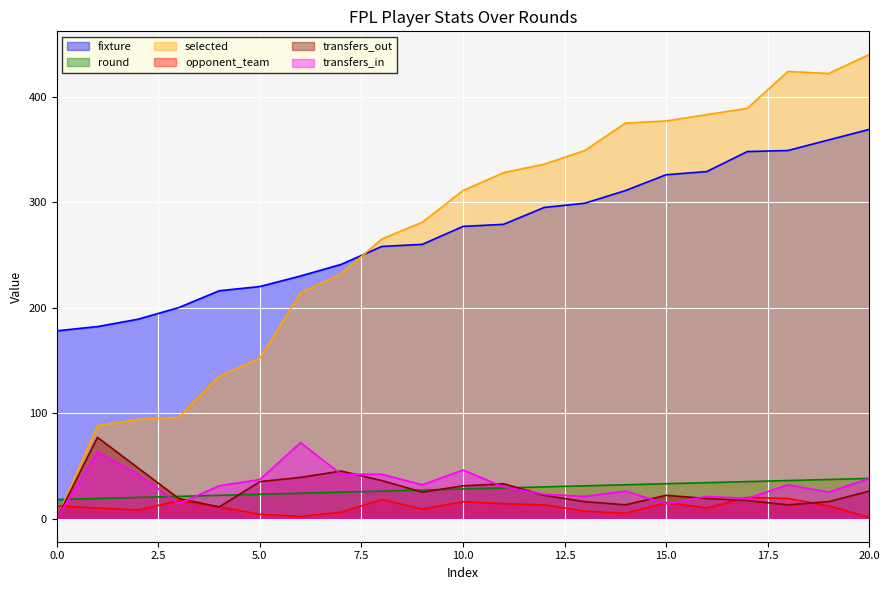

Reading left to right, list all the values displayed in this chart.

fixture: 178	182	189	200	216	220	230	241	258	260	277	279	295	299	311	326	329	348	349	359	369
round: 18	19	20	21	22	23	24	25	26	27	28	29	30	31	32	33	34	35	36	37	38
selected: 0	88	94	96	135	152	214	232	265	281	311	328	336	349	375	377	383	389	424	422	440
opponent_team: 12	10	8	17	11	4	2	6	18	9	16	14	13	7	5	15	10	20	19	12	1
transfers_out: 0	77	48	19	11	35	39	45	36	25	31	33	22	16	13	22	19	17	13	16	26
transfers_in: 0	63	42	14	31	37	72	42	42	32	46	30	23	21	26	14	21	19	32	25	38